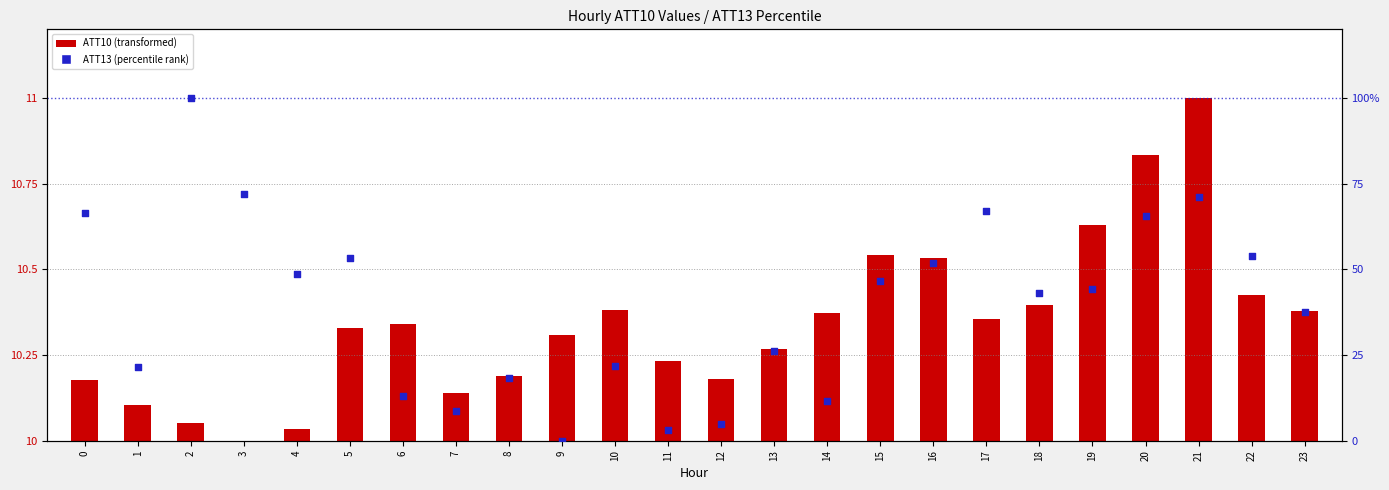

Which series reaches the maximum Y coordinate?

ATT13 (norm %)